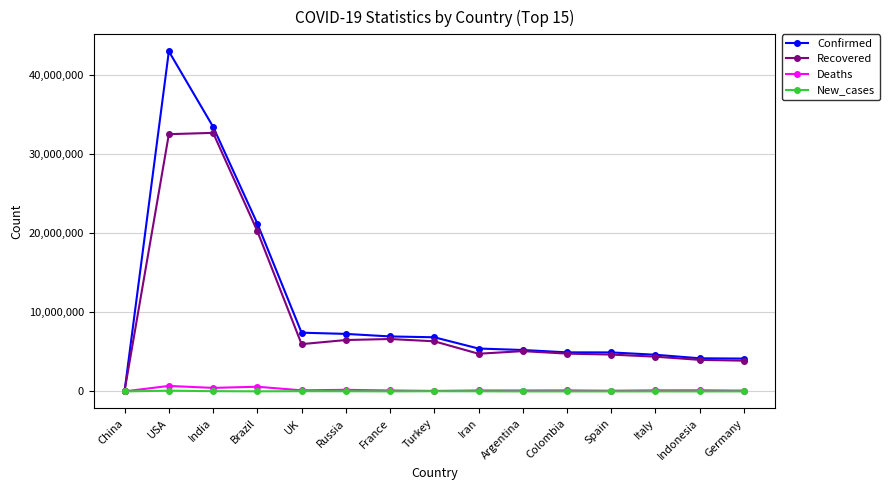

Is it true that Confirmed equals 1029437 at Italy?

False